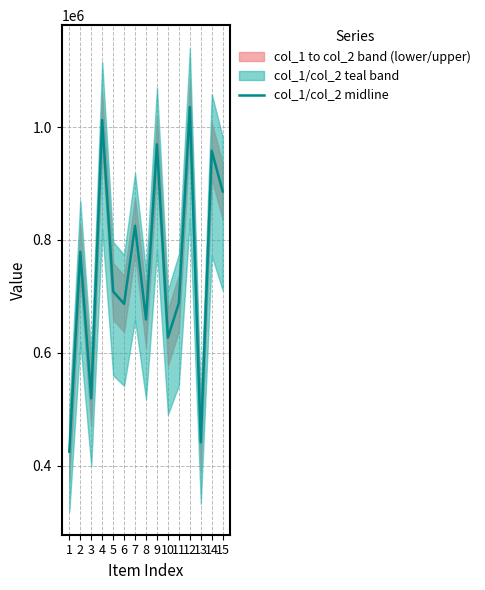

What is the change in value from 1 to 14?

+533548